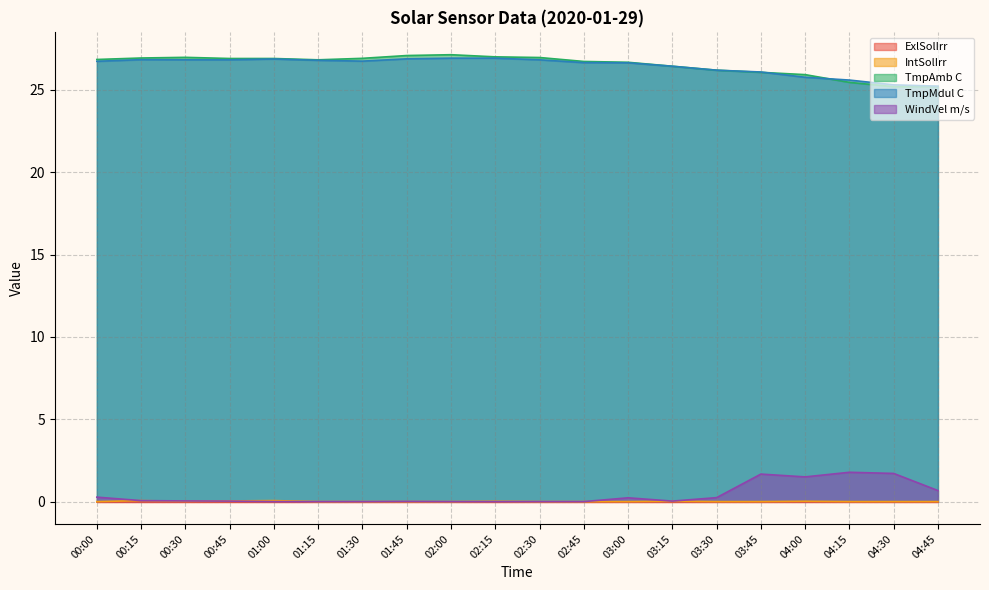

In WindVel m/s, how many points are lower than both neighbors (excluding endpoints)?

2